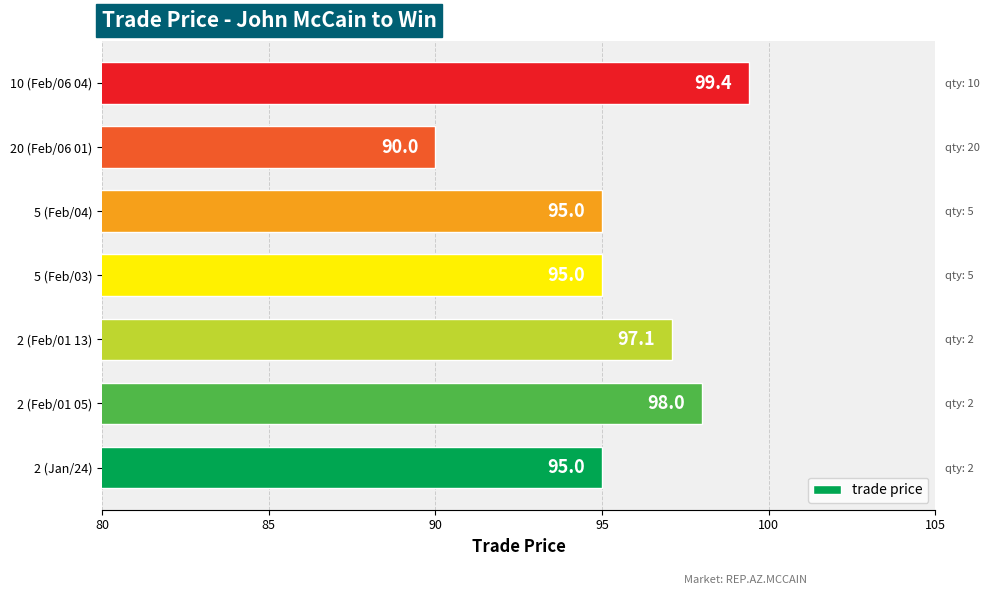

Is it true that the value at 2 (Feb/01 05) is 135.6?

False